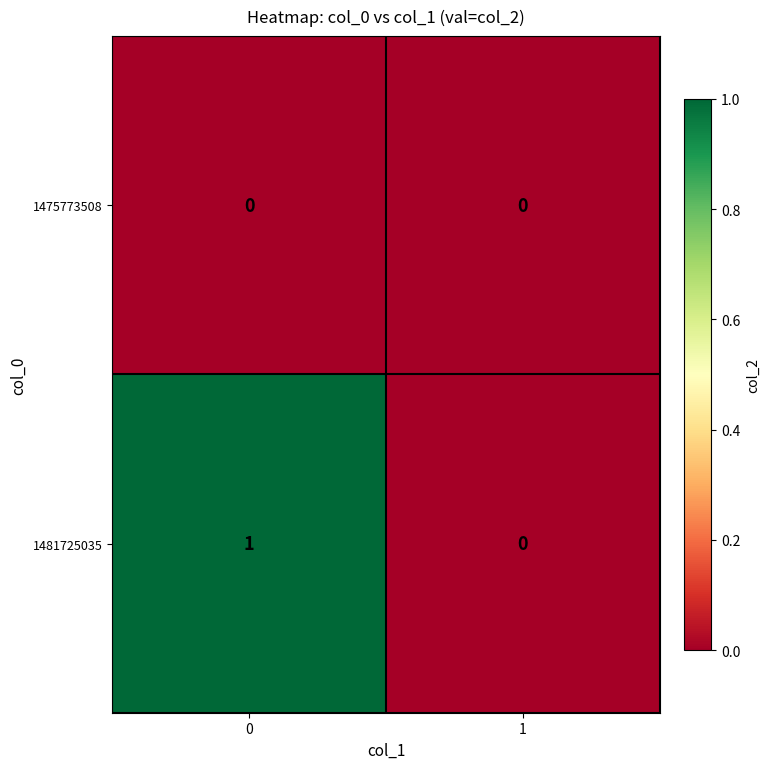

Which series has the largest total across all categories?

1481725035